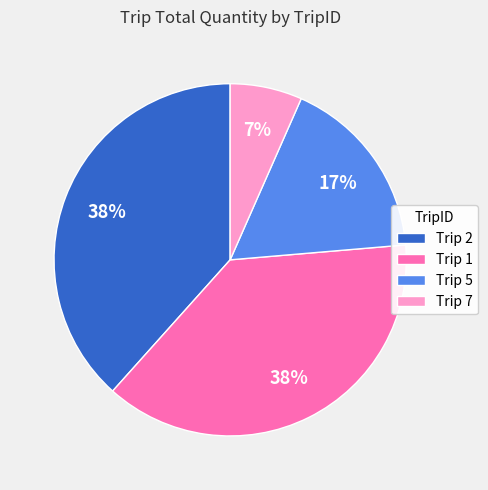

How many segments does this pie chart have?

4